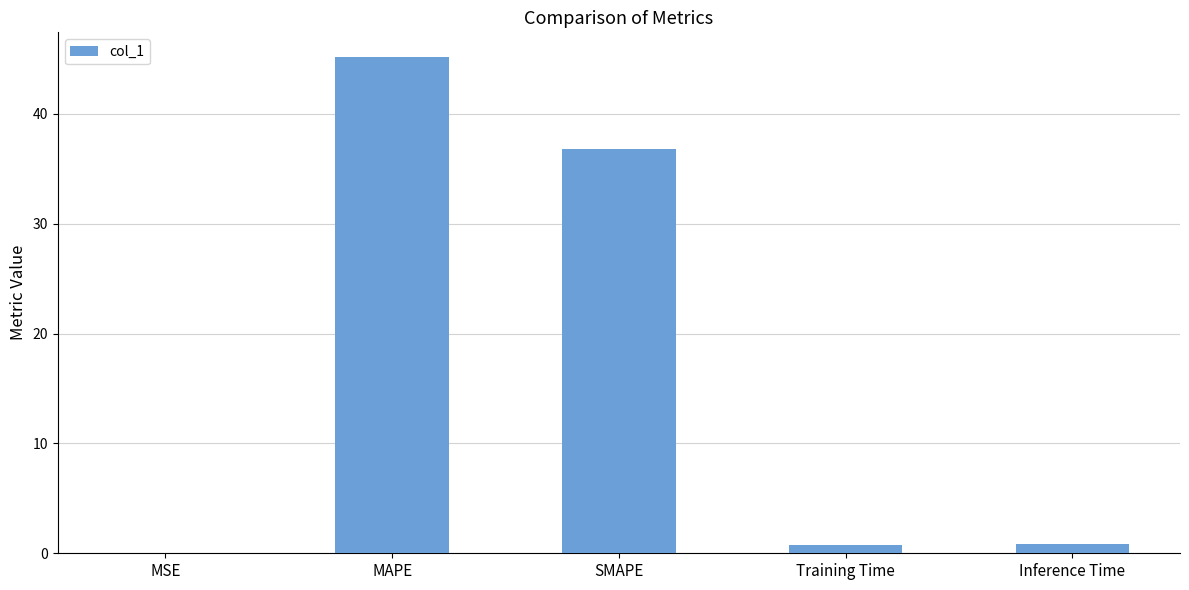

What is the sum of all values?

83.6